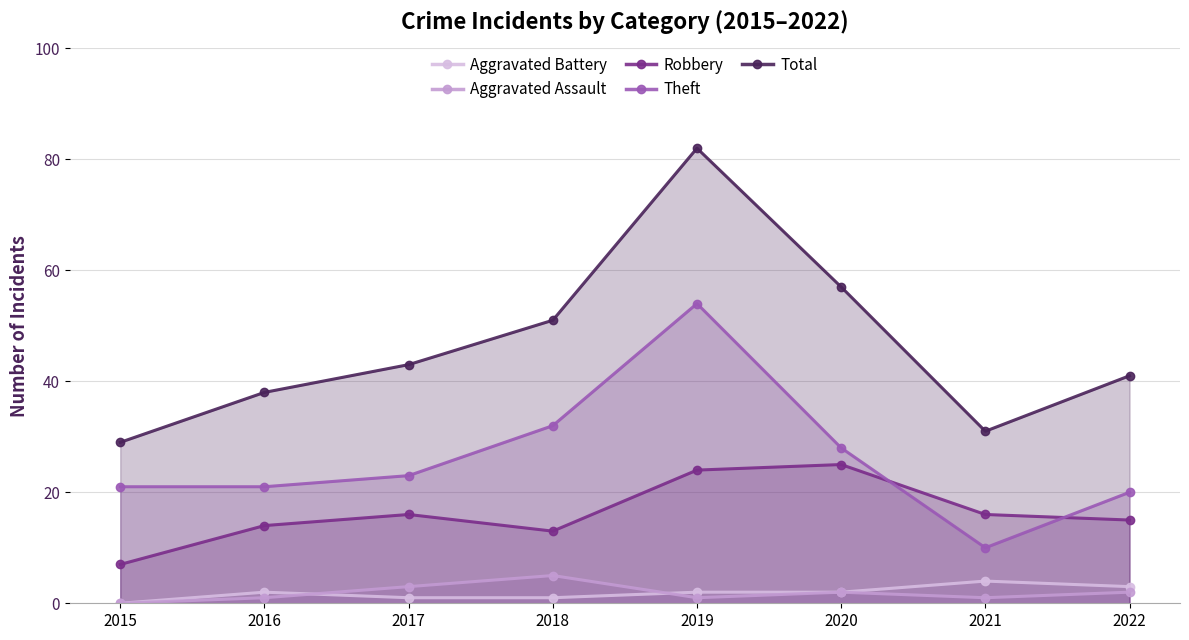

At how many categories does at least one series exceed 33?

6